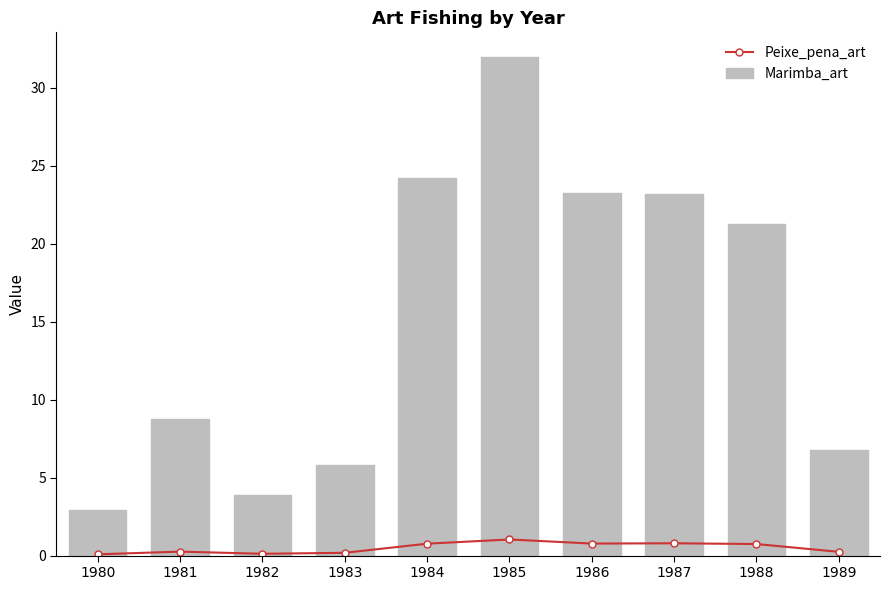

What is the sum of all Peixe_pena_art values?

5.0